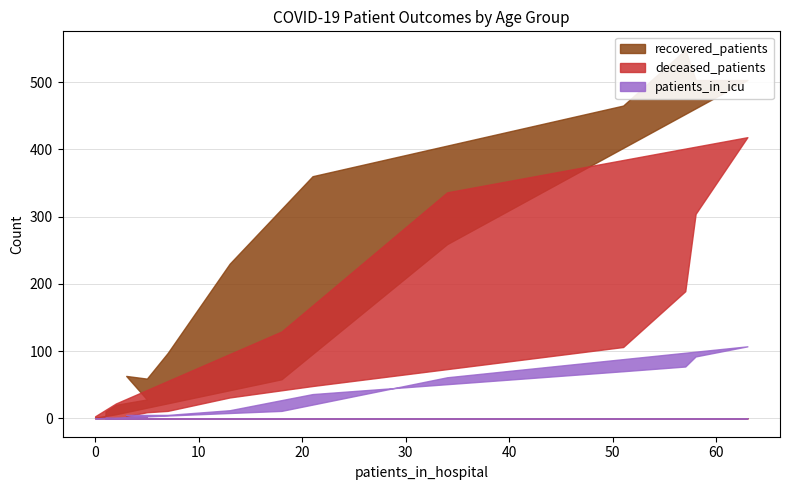

Which series has the largest range (max minus min)?

recovered_patients